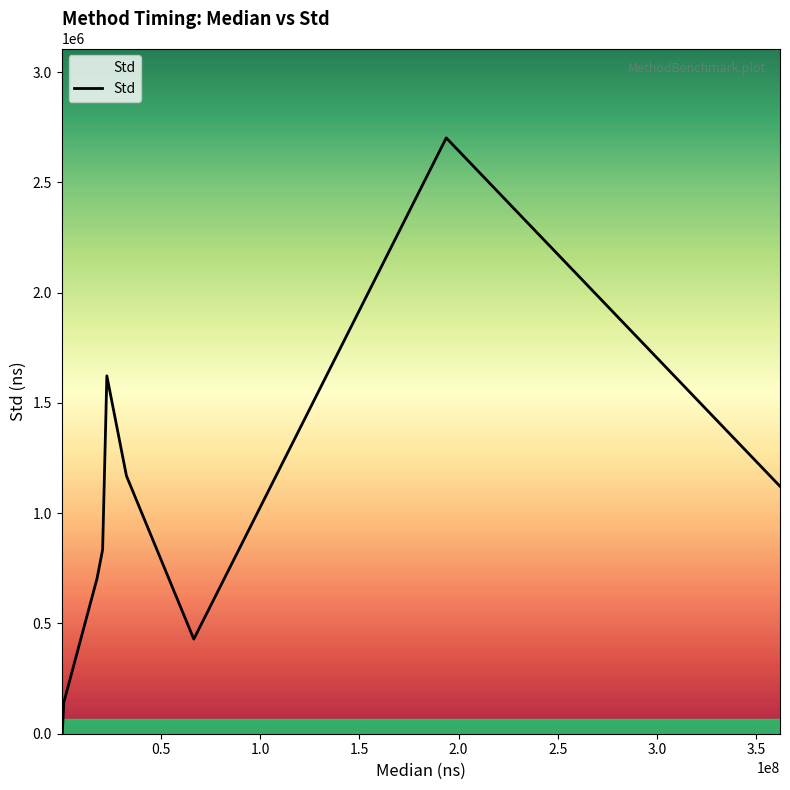

What is the maximum value shown in the chart?

2701560.0